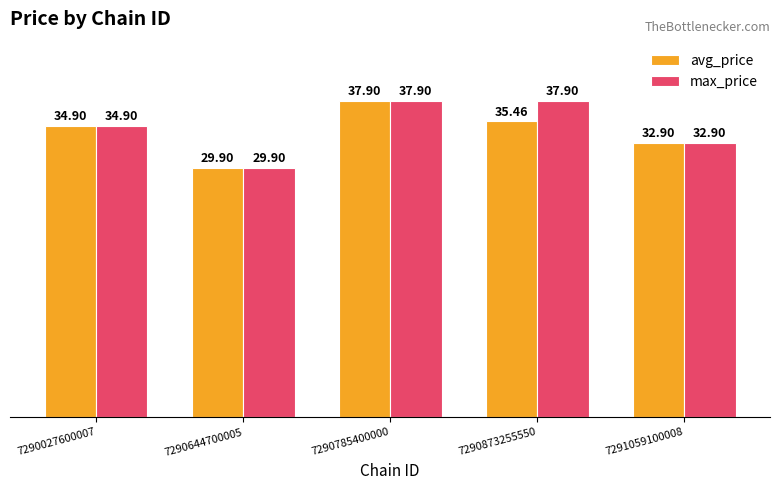

How many data points does each series have?

5